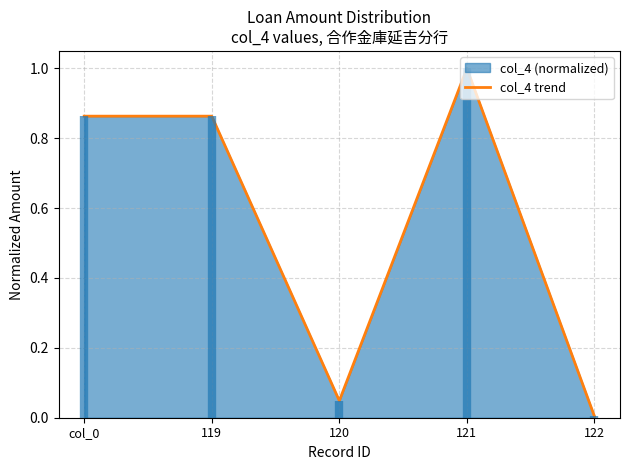

How many points are higher than both their immediate neighbors (excluding endpoints)?

1